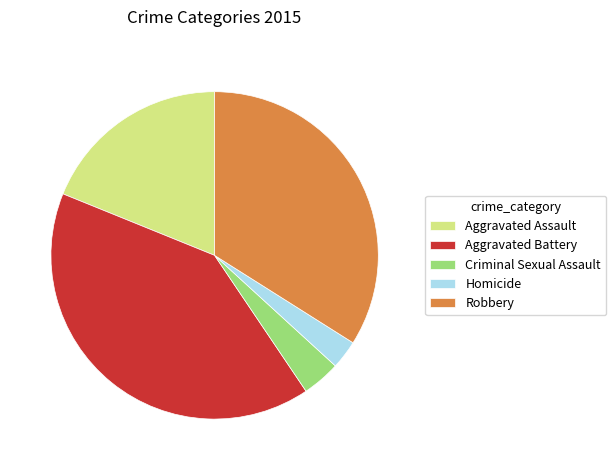

What is the smallest slice in the pie chart?

Homicide